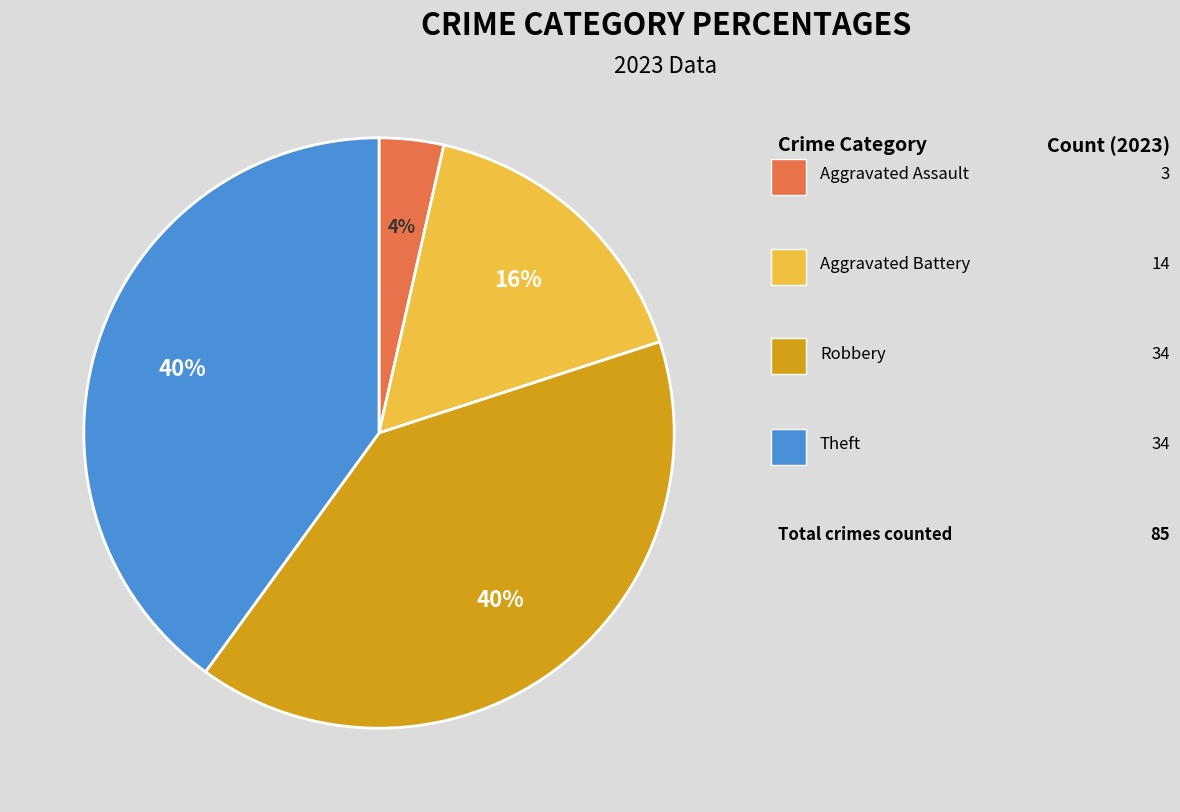

To the nearest percent, what is the average slice percentage?

25%